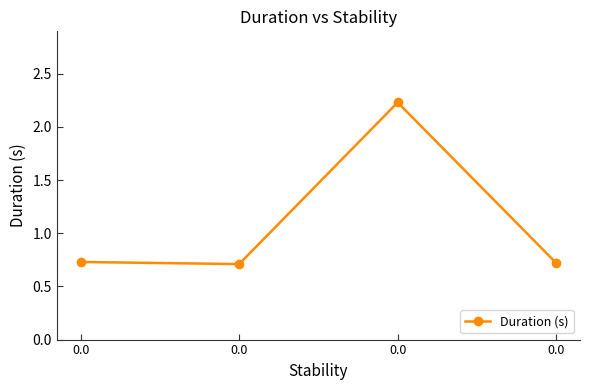

What is the approximate value at 0.0?

0.7